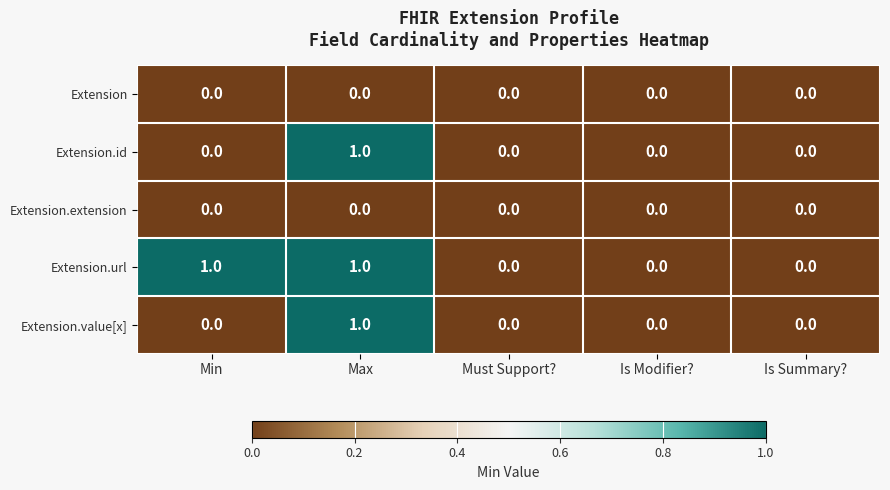

At which category is the sum across all series the highest?

Max